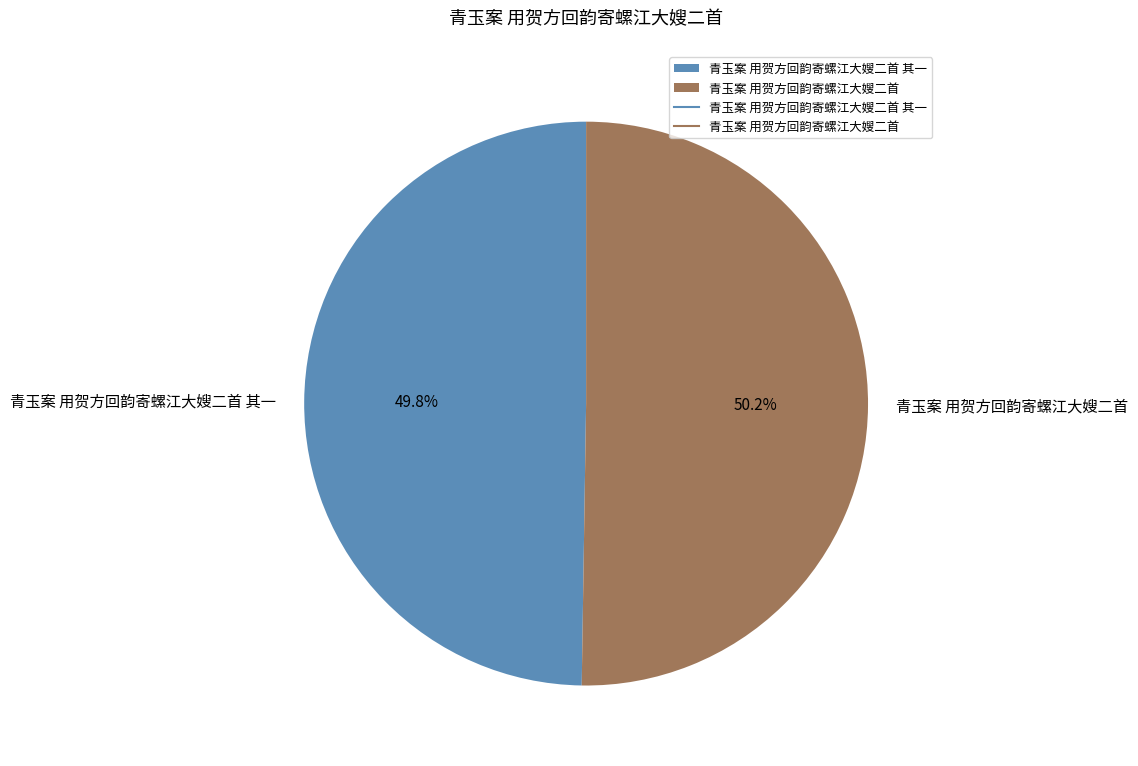

What is the ratio of the value at 青玉案 用贺方回韵寄螺江大嫂二首 其一 to the value at 青玉案 用贺方回韵寄螺江大嫂二首?

1.0